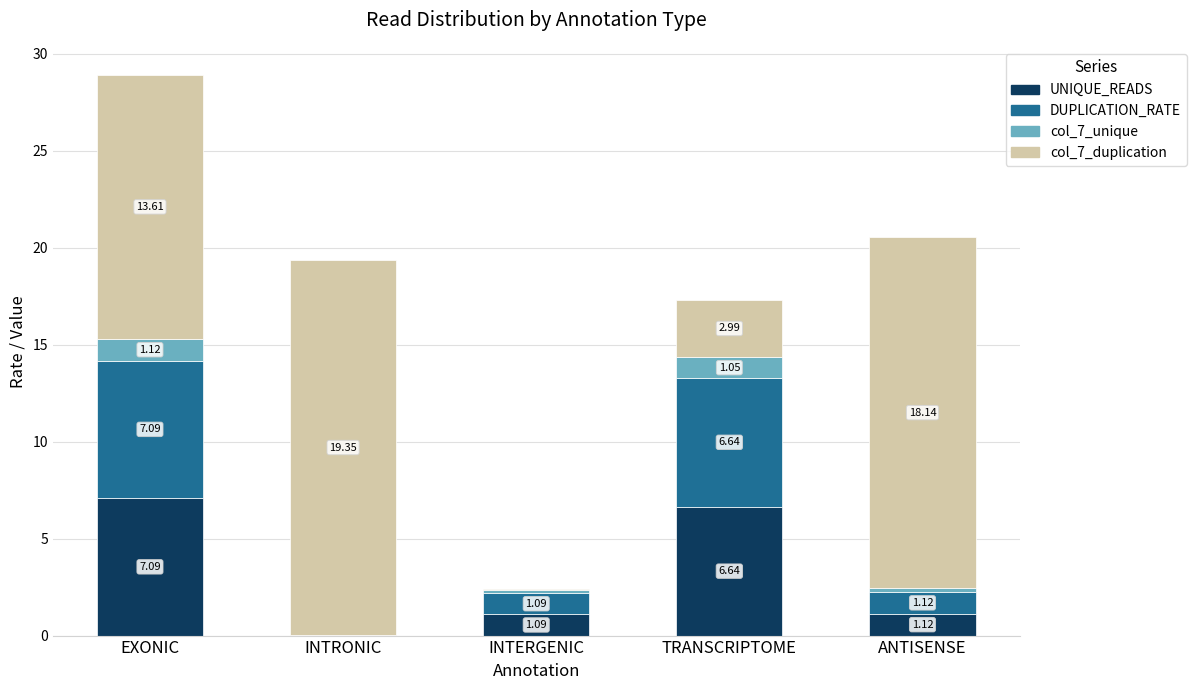

Which category has the highest value in the UNIQUE_READS series?

EXONIC